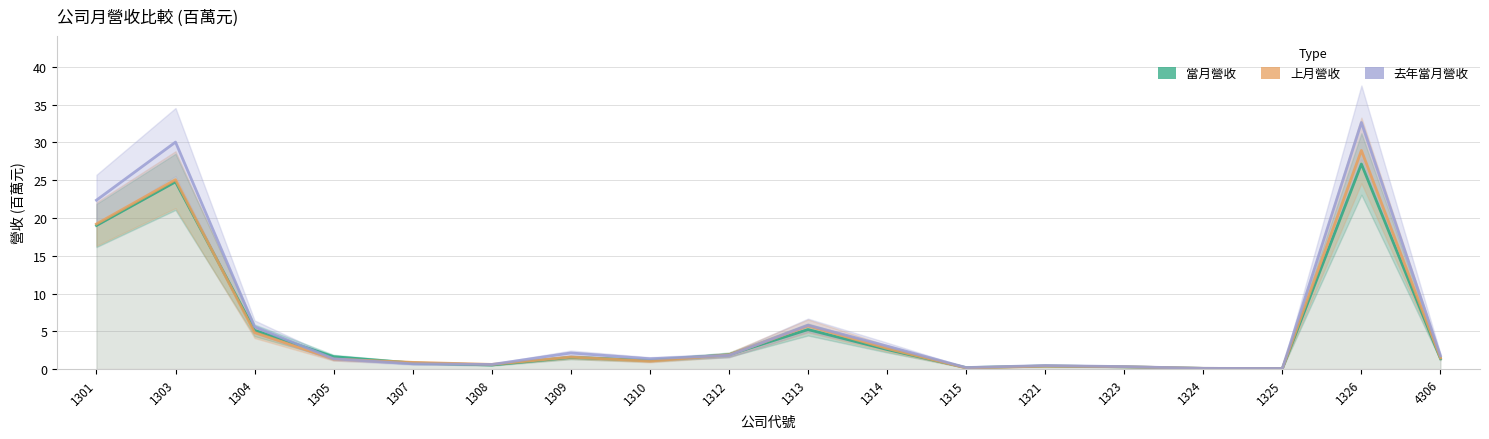

How many categories are shown in the chart?

18